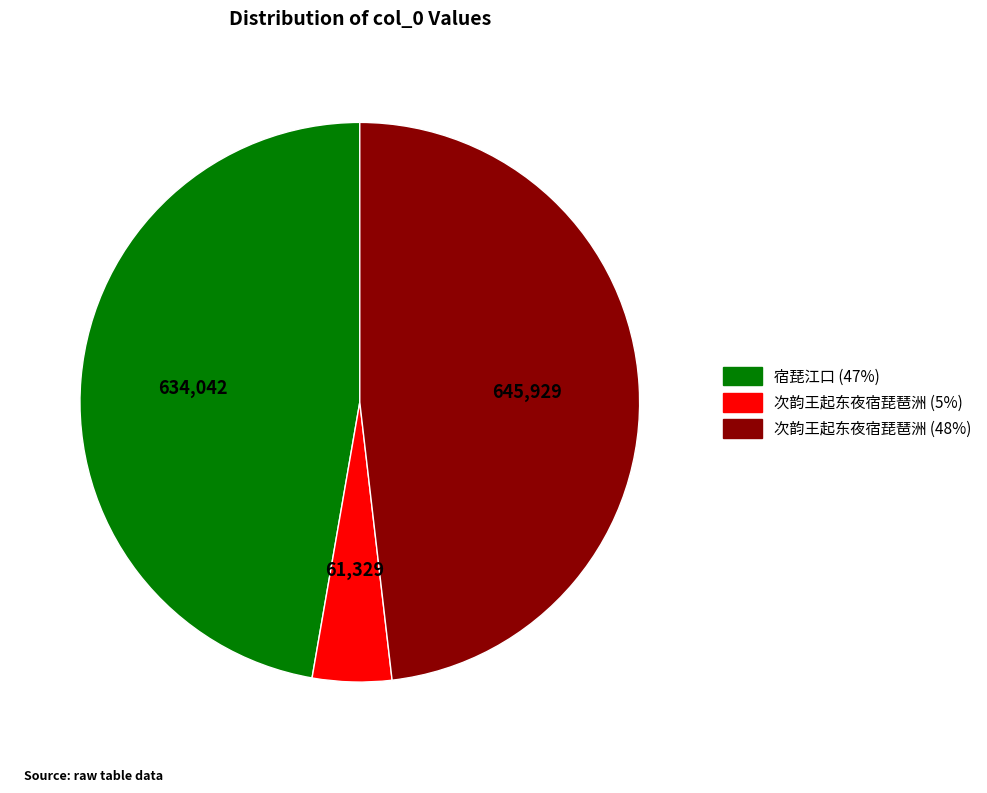

Is there a majority slice in this chart?

No